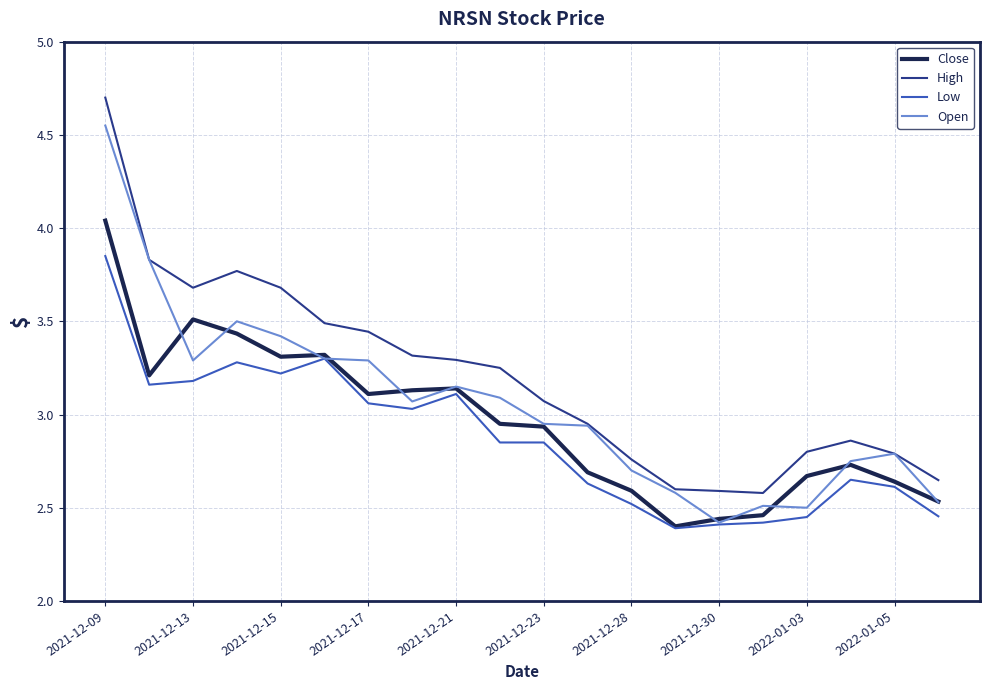

List the series in order of their peak value, highest first.

High, Open, Close, Low